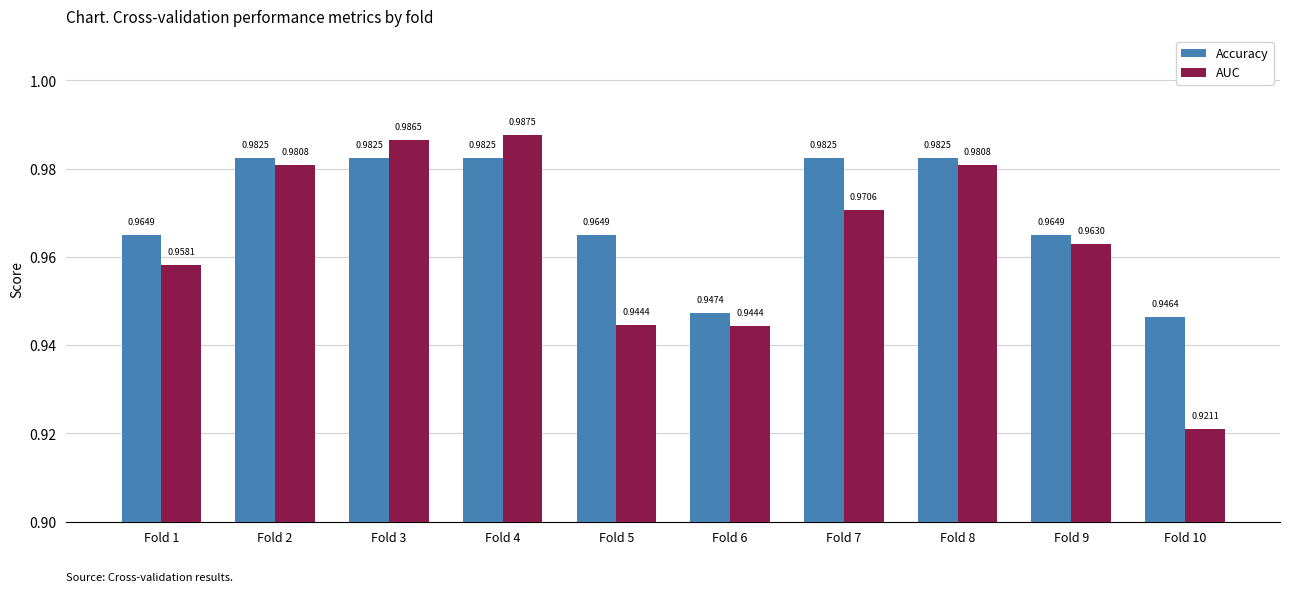

What is the total value across all series at Fold 3?

2.0